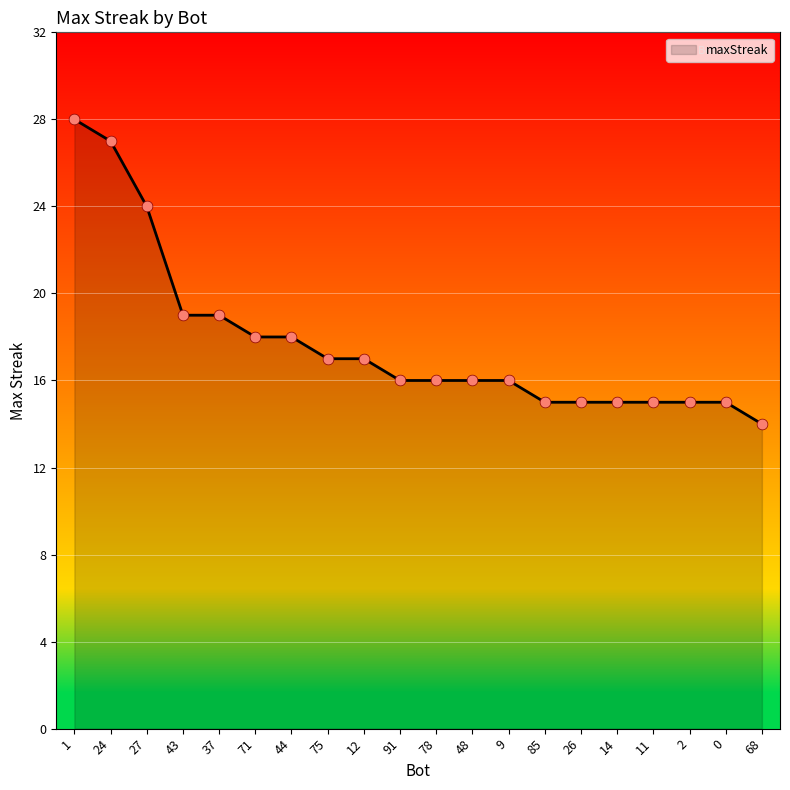

What is the change in value from 91 to 0?

-1